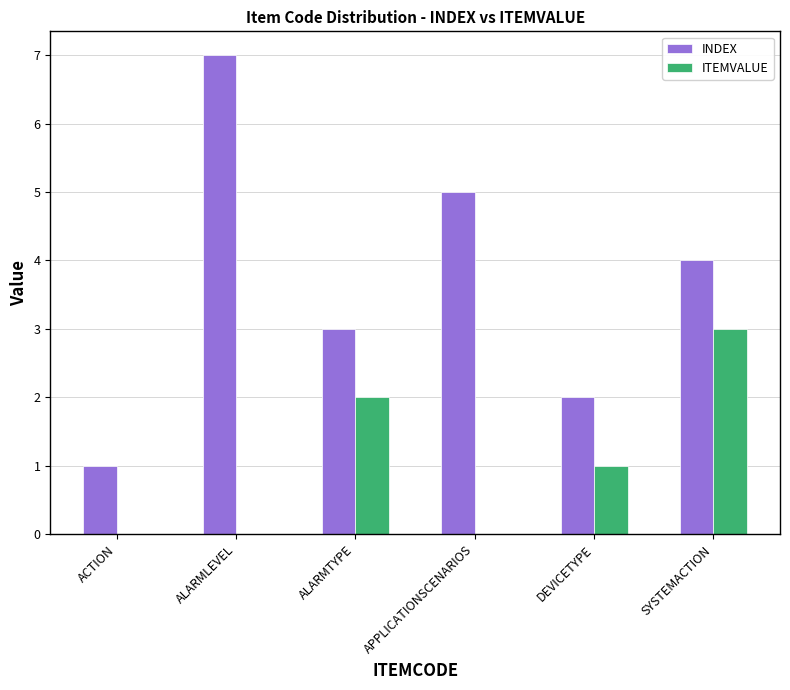

Is it true that INDEX equals 12 at ALARMLEVEL?

False